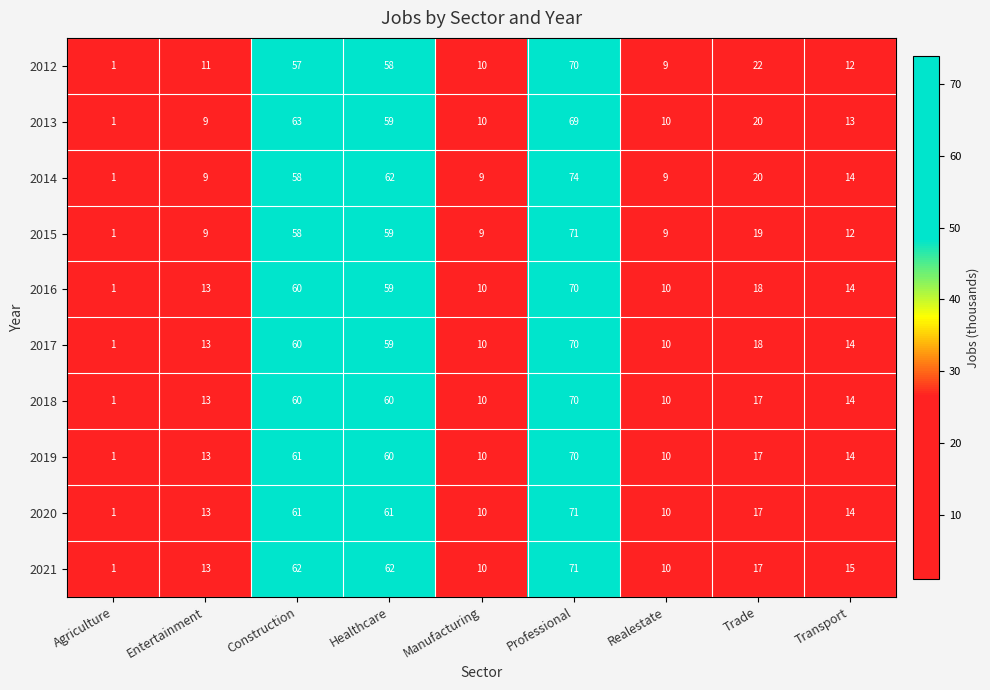

At which label does 2021 first exceed 15?

Construction